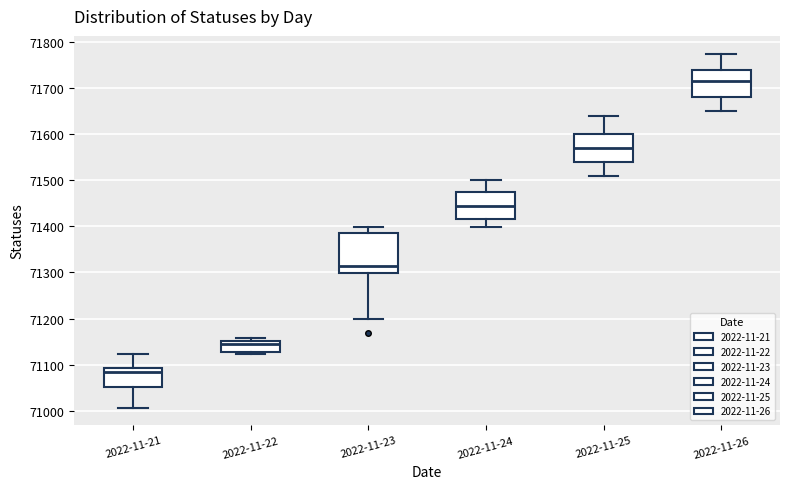

Reading left to right, read every box against the y-axis: the position of its median line, the range the box covers, and the ends of its whiskers. The values are not printed on the chart, so give them approximately, as read against the axis.

2022-11-21: median 71090 (just below the box's upper edge), box 71050 to 71090, whiskers 71010 to 71120
2022-11-22: median 71150 (just below the box's upper edge), box 71130 to 71150, whiskers 71120 to 71160
2022-11-23: median 71320, box 71300 to 71390, whiskers 71200 to 71400
2022-11-24: median 71450, box 71420 to 71480, whiskers 71400 to 71500
2022-11-25: median 71570, box 71540 to 71600, whiskers 71510 to 71640
2022-11-26: median 71720, box 71680 to 71740, whiskers 71650 to 71780